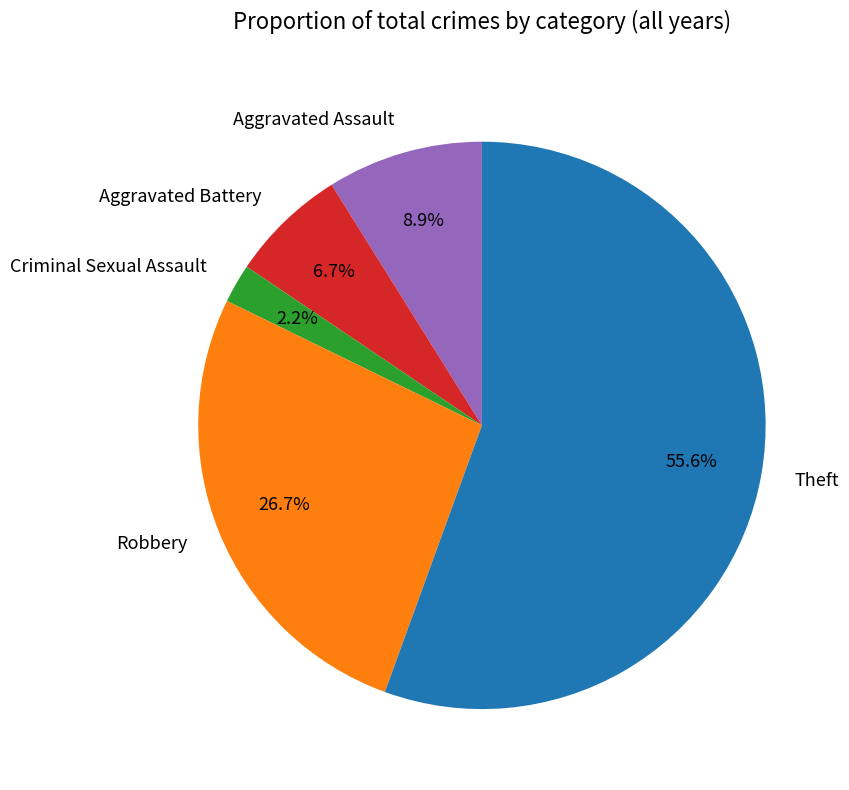

Which has a higher value, Robbery or Criminal Sexual Assault?

Robbery